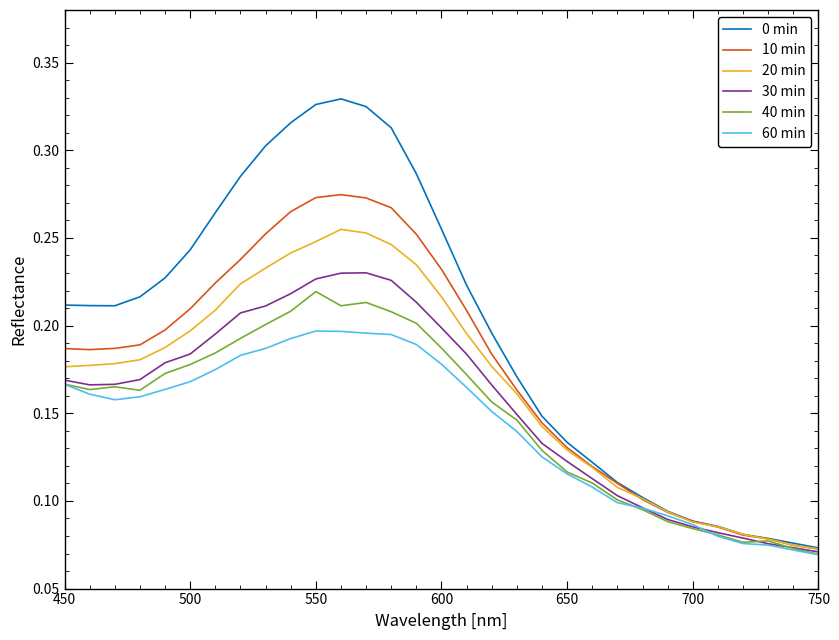

Which series has the largest total across all categories?

0 min